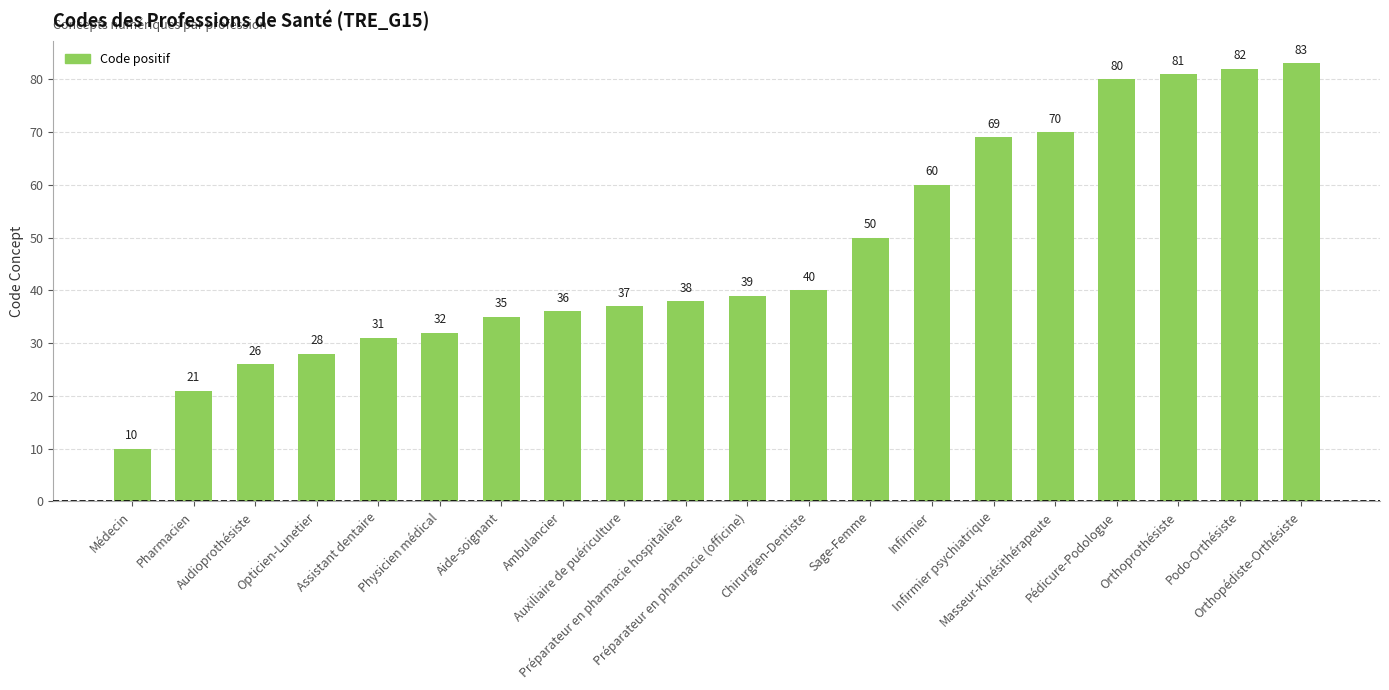

What is the sum of all values?

948